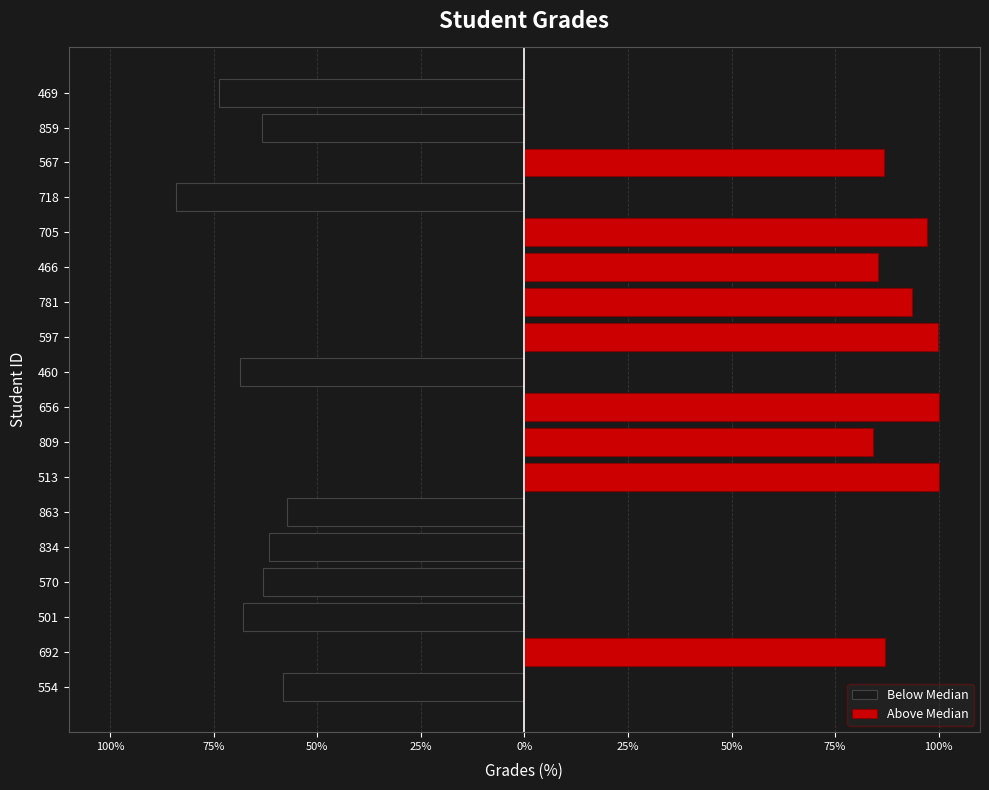

Does the chart contain any negative values?

Yes